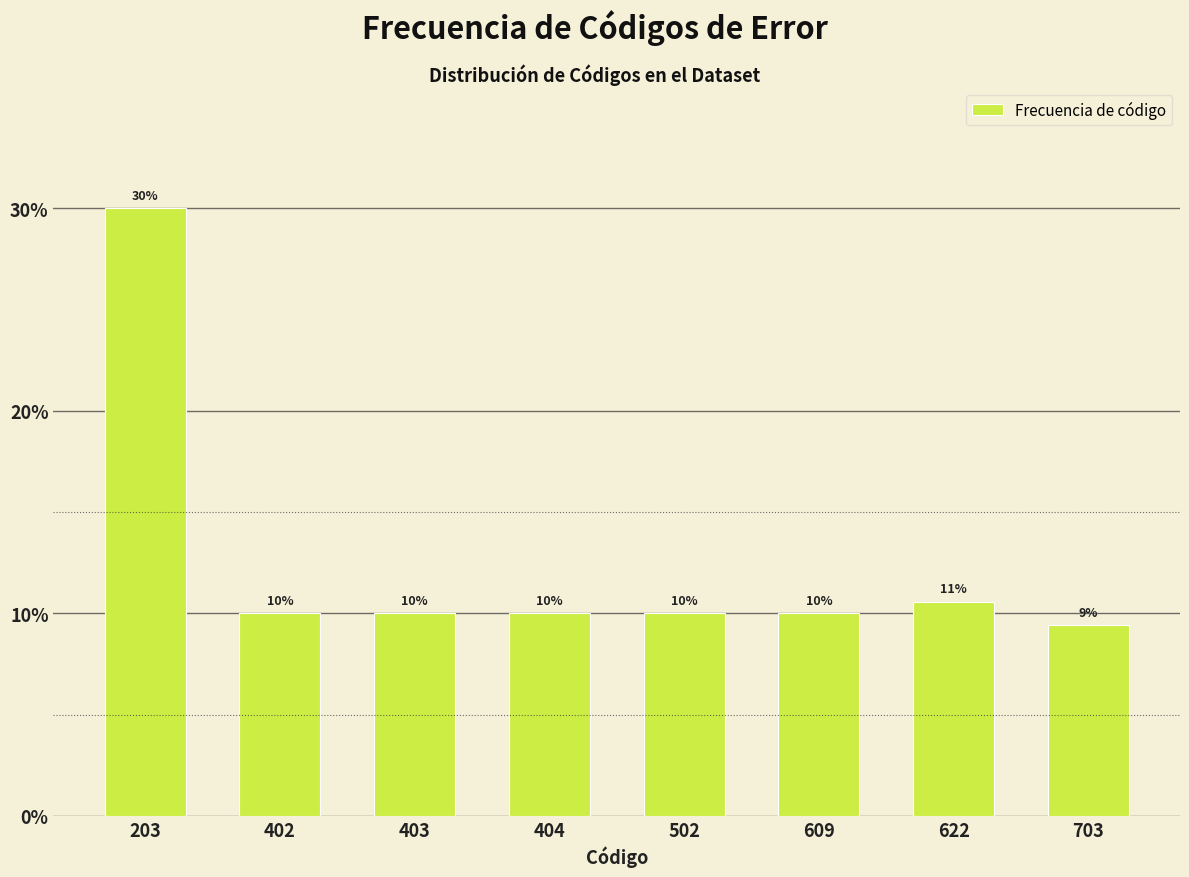

The value at 622 is 15.1. True or false?

False